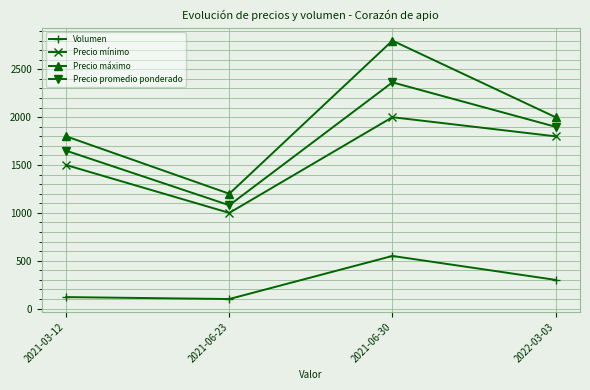

At which category does Precio mínimo reach its first local valley?

2021-06-23